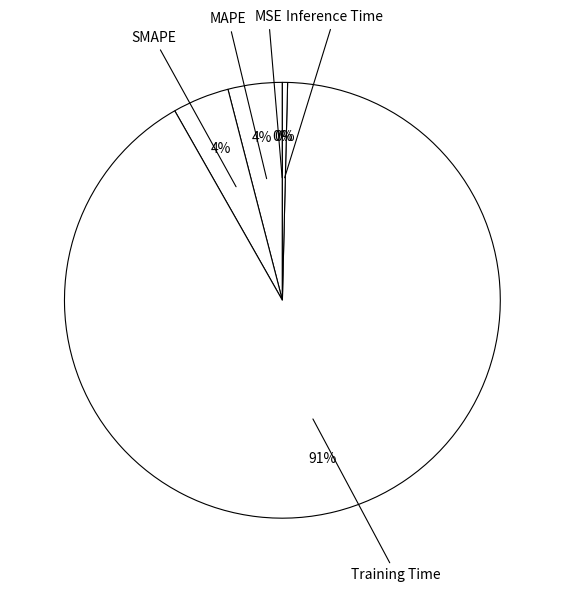

To the nearest percent, what is the difference between the SMAPE and Inference Time slice percentages?

4%